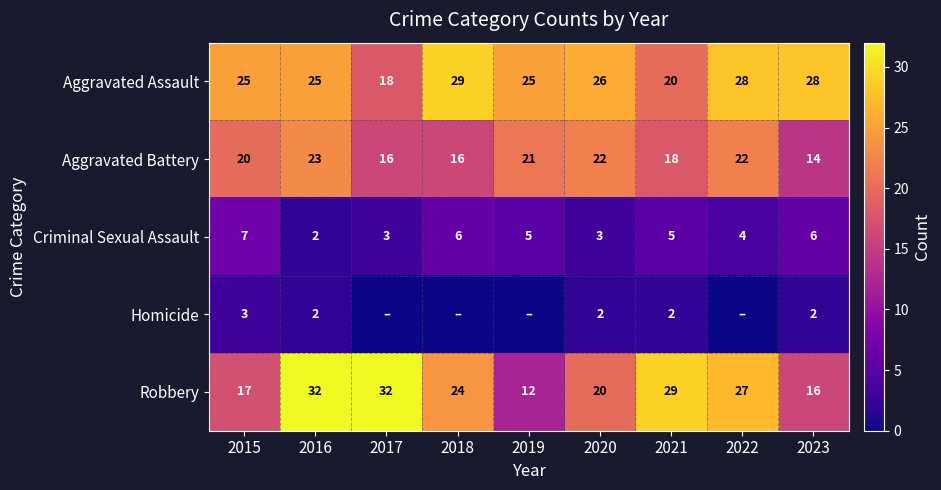

What is the difference between the Robbery values at 2019 and 2016?

20